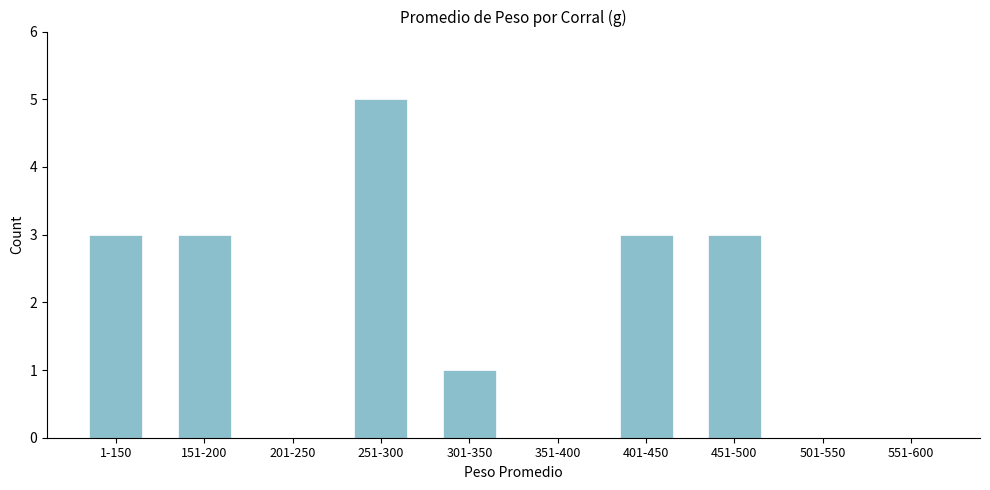

Reading left to right, list all the values displayed in this chart.

1-150=3	151-200=3	201-250=0	251-300=5	301-350=1	351-400=0	401-450=3	451-500=3	501-550=0	551-600=0